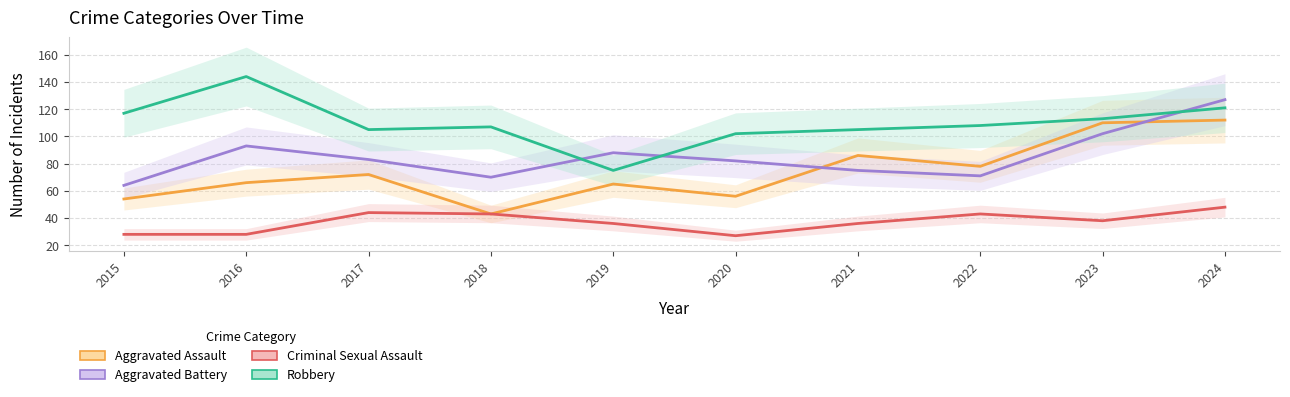

Rank the series by their maximum value, from highest to lowest.

Robbery, Aggravated Battery, Aggravated Assault, Criminal Sexual Assault